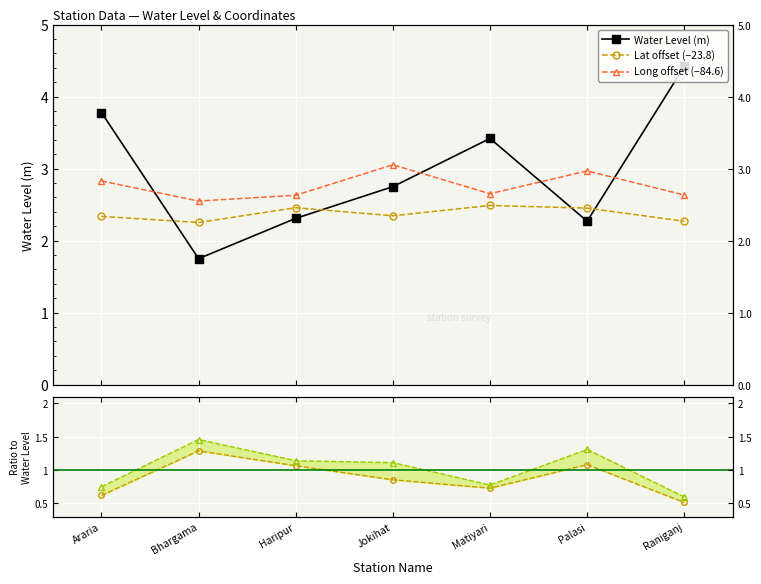

How many times do Lat offset (−23.8) and Water Level (m) cross each other?

4